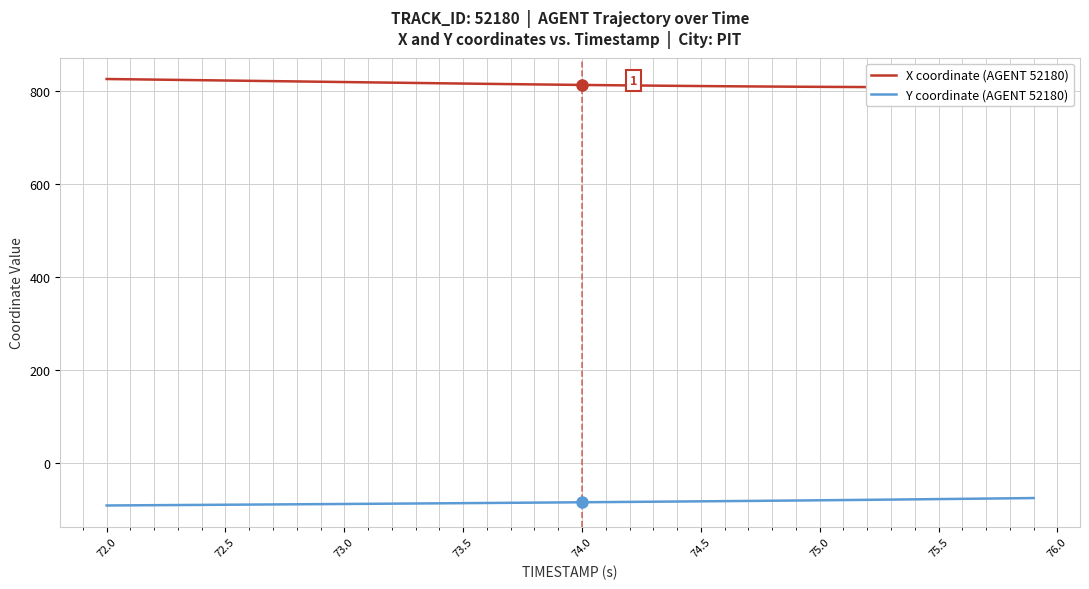

Is it true that Y coordinate (AGENT 52180) equals -35.5 at 75.5?

False